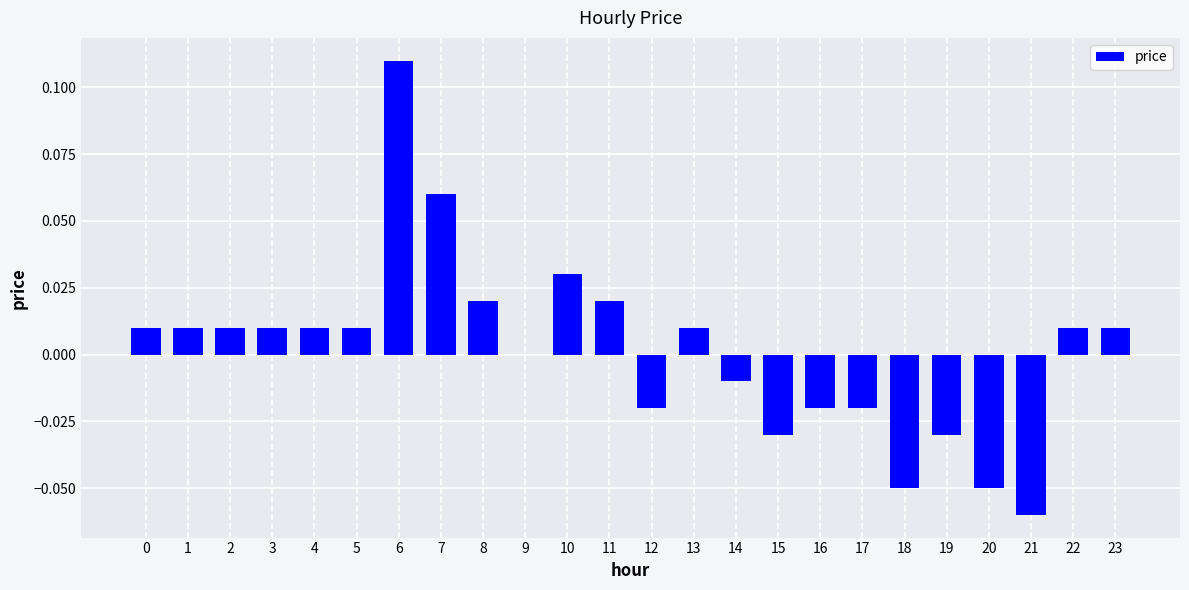

The value at 11 is 0.0. True or false?

True